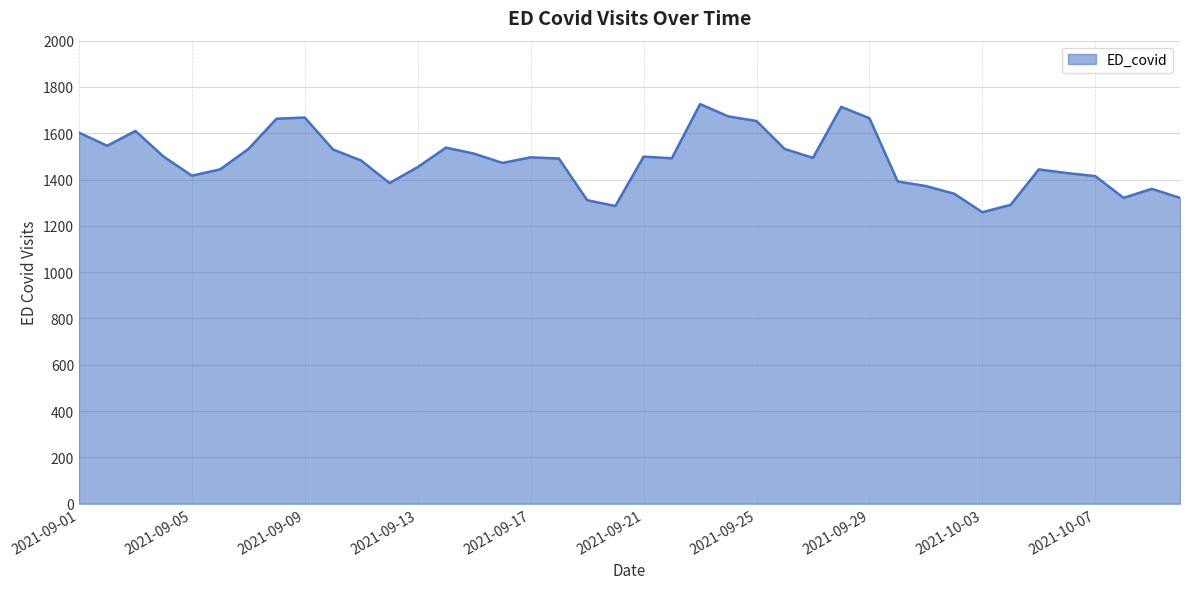

What is the greatest value displayed?

1726